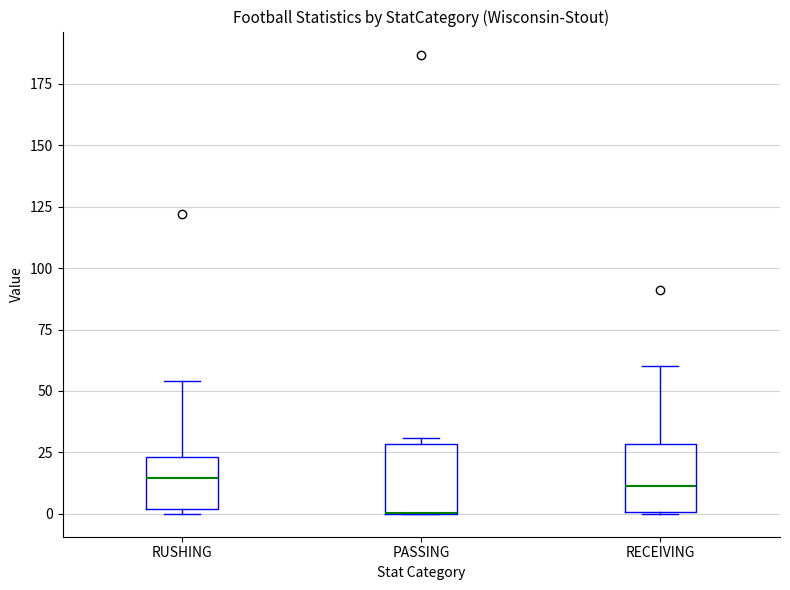

Reading left to right, read every box against the y-axis: the position of its median line, the range the box covers, and the ends of its whiskers. The values are not printed on the chart, so give them approximately, as read against the axis.

RUSHING: median 15, box 0 to 25, whiskers 0 (just below the box's lower edge) to 55
PASSING: median 0 (drawn on the box's lower edge), box 0 to 30, whiskers 0 to 30 (just above the box's upper edge)
RECEIVING: median 10, box 0 to 30, whiskers 0 to 60